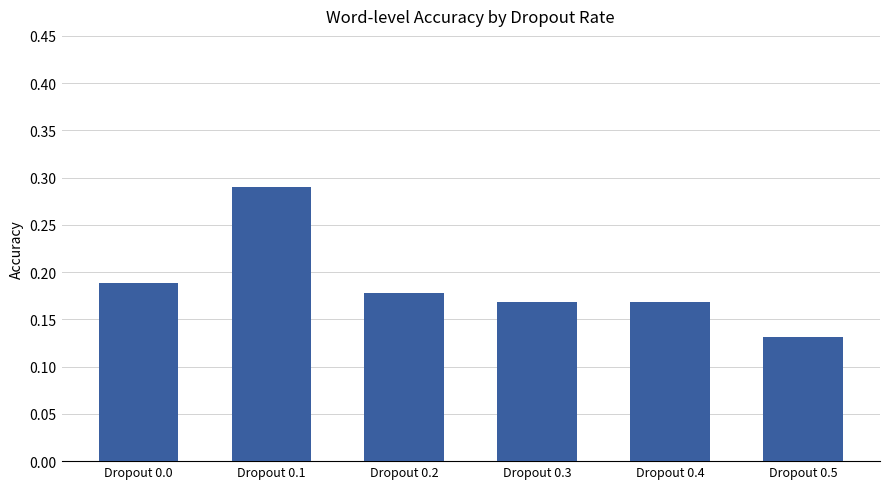

Which label corresponds to the largest value in the chart?

Dropout 0.1